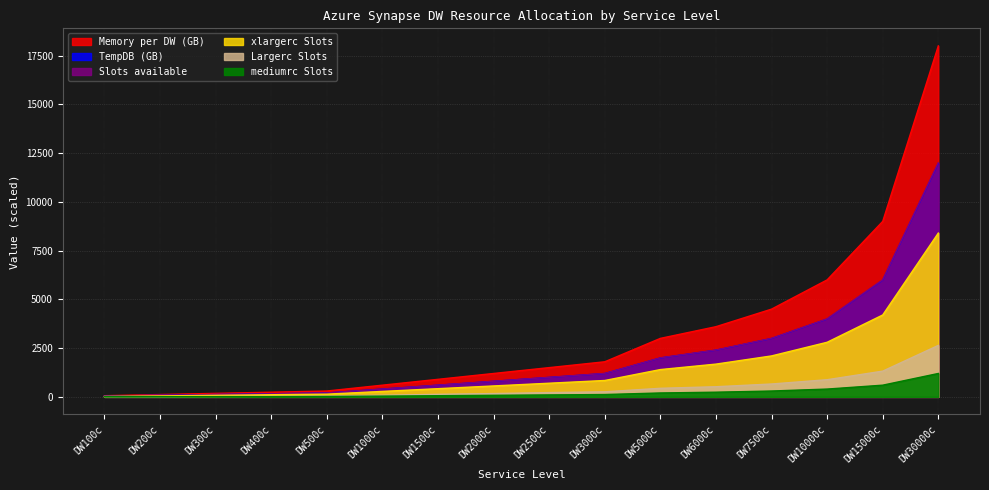

At which category is the sum across all series the highest?

DW30000c